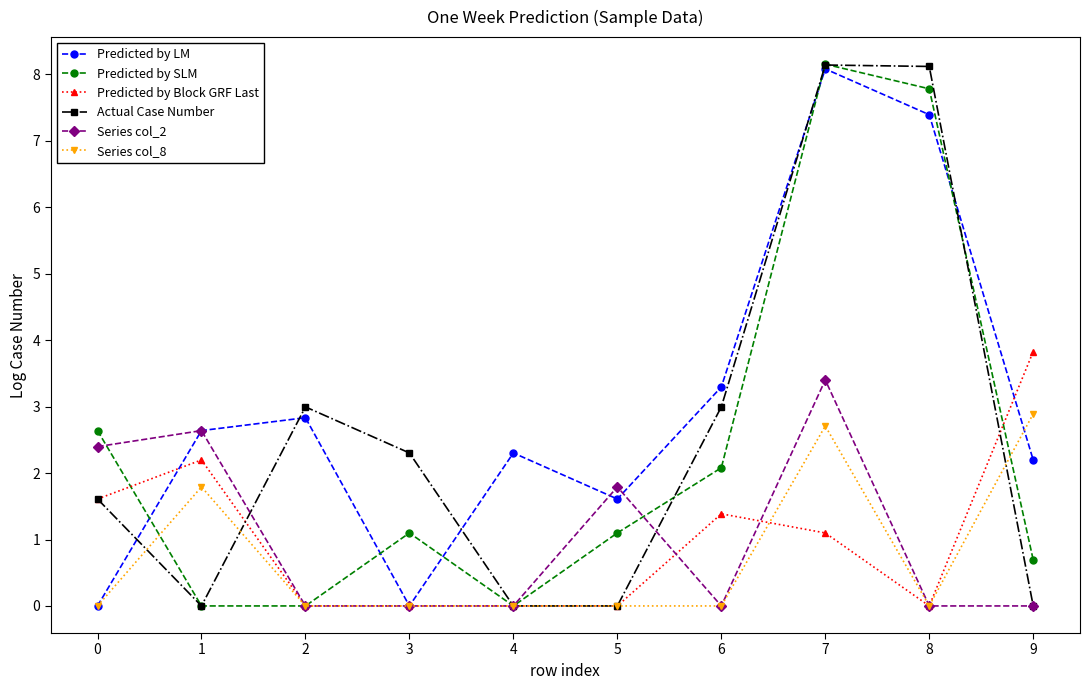

At which category is the sum across all series the highest?

7